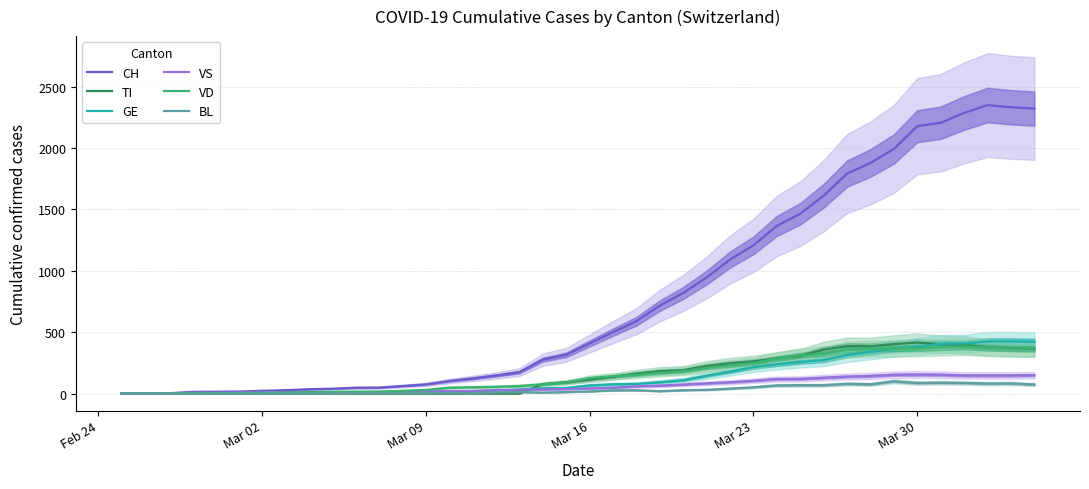

What is the highest value of the GE series?

424